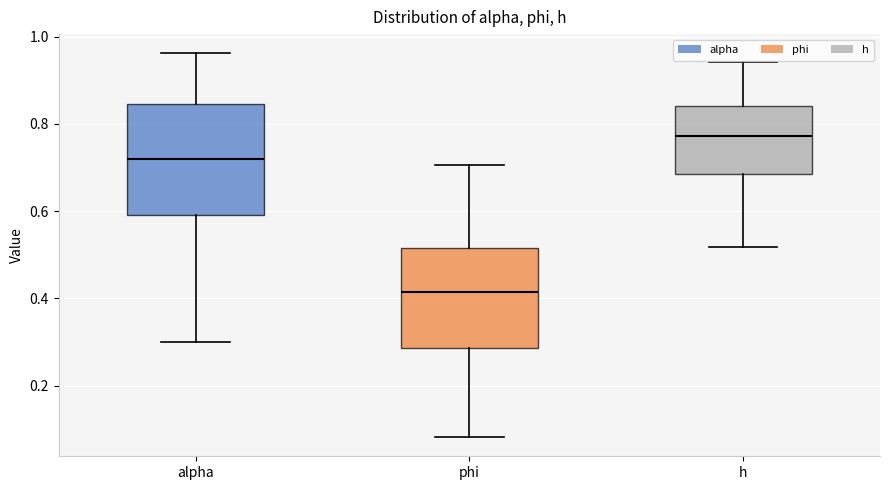

Where is the upper edge of the box for h on the y-axis? The values are not printed on the chart, so give them approximately, as read against the axis.

0.84